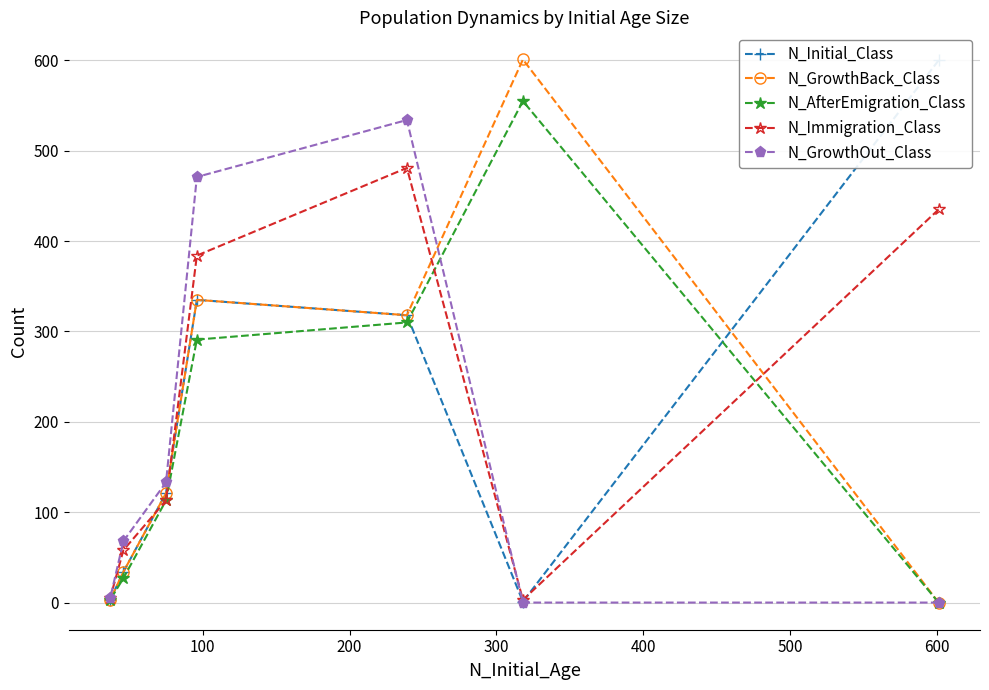

Rank the series by their maximum value, from highest to lowest.

N_GrowthBack_Class, N_Initial_Class, N_AfterEmigration_Class, N_GrowthOut_Class, N_Immigration_Class